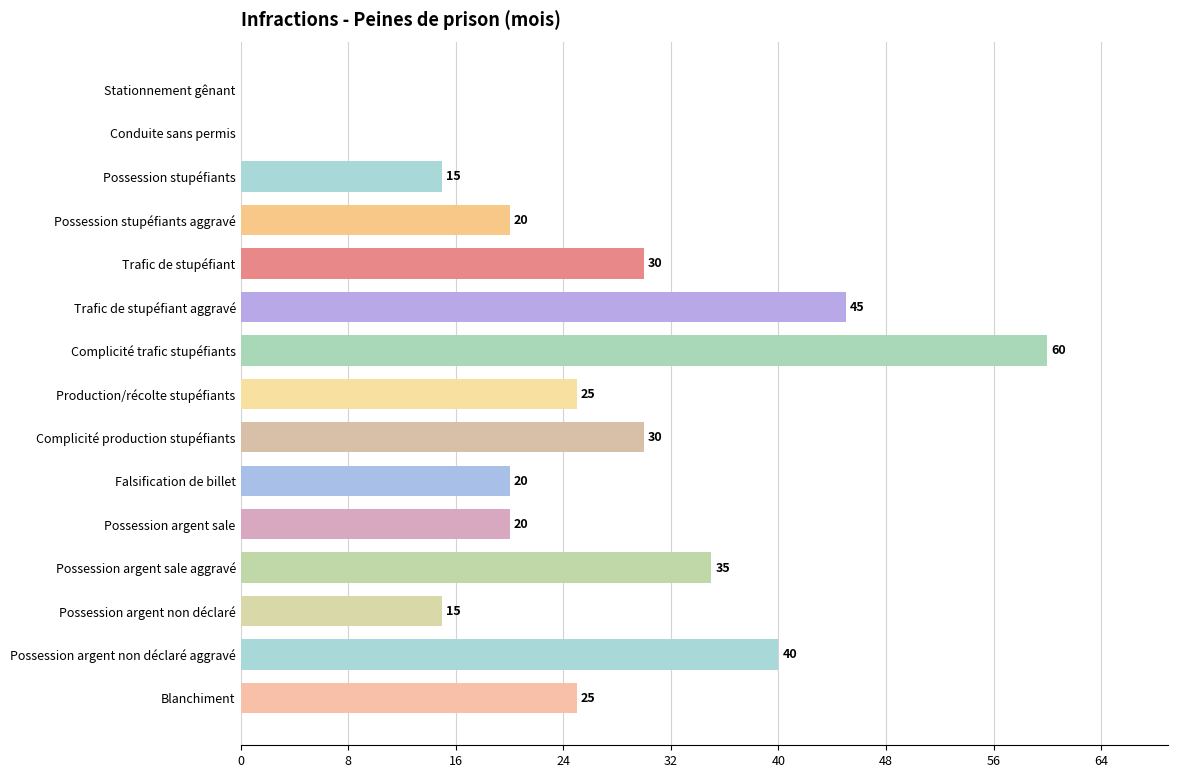

Are the bars grouped side by side (vs. stacked)?

No